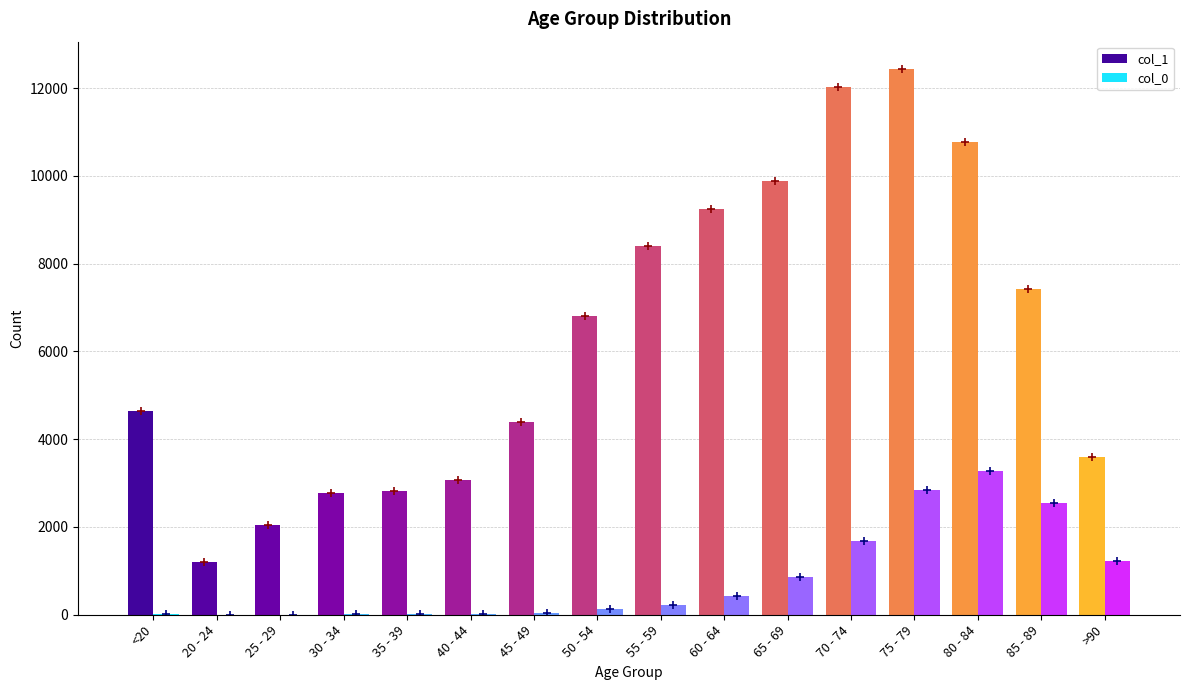

What is the maximum value shown in the chart?

12434